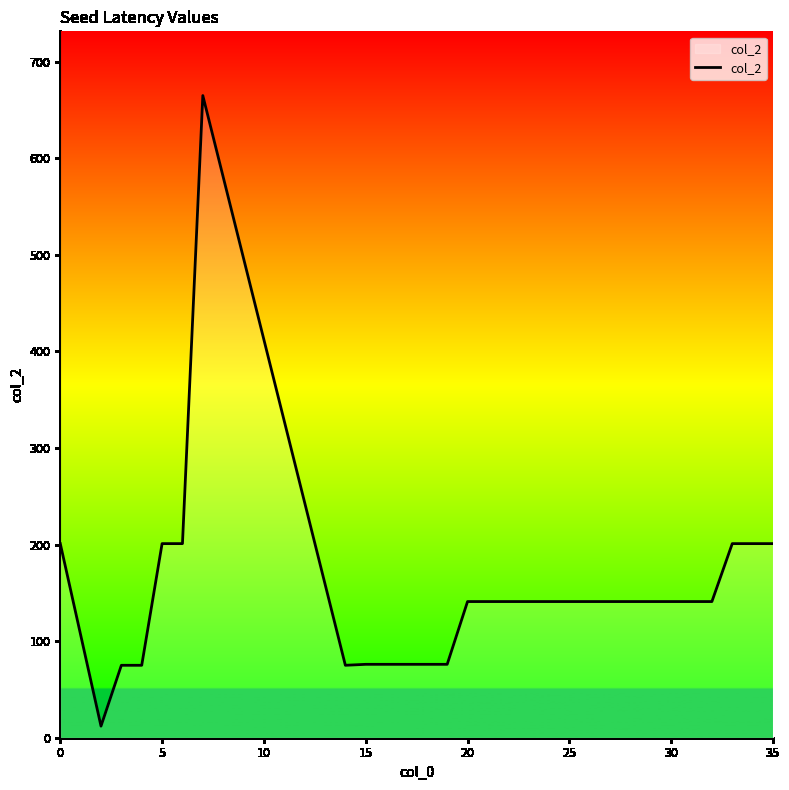

What is the greatest value displayed?

665